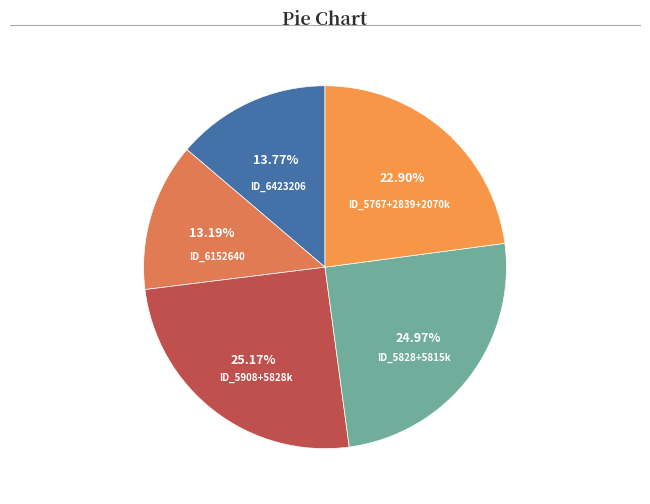

How many slices are in this pie chart?

5